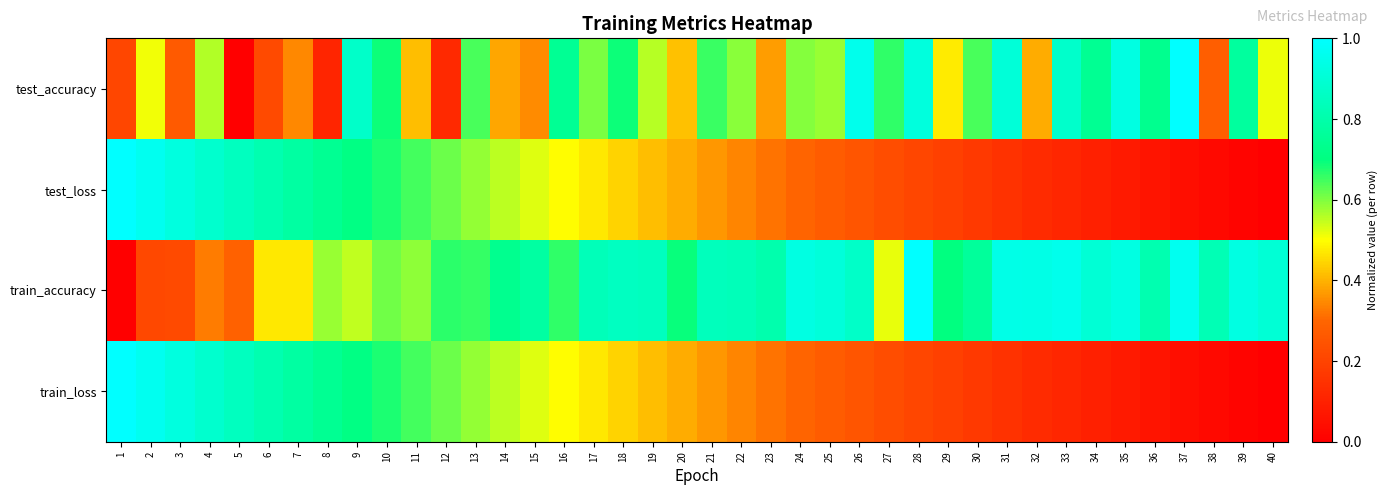

Which series has the widest spread of values?

test_accuracy